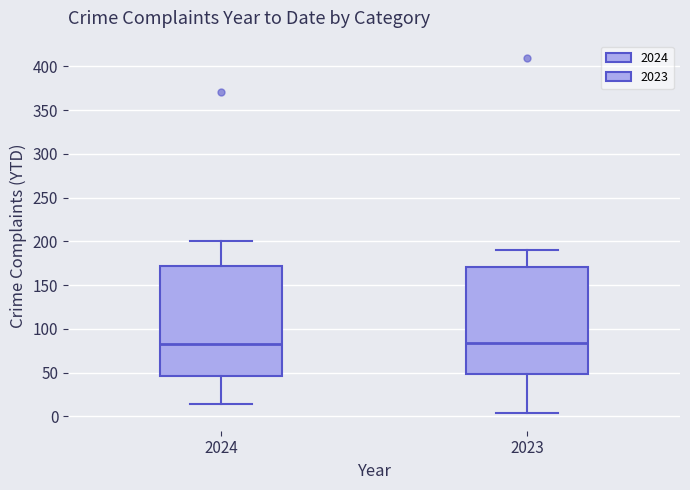

Where is the lower edge of the box at x = 2024 on the y-axis? The values are not printed on the chart, so give them approximately, as read against the axis.

45